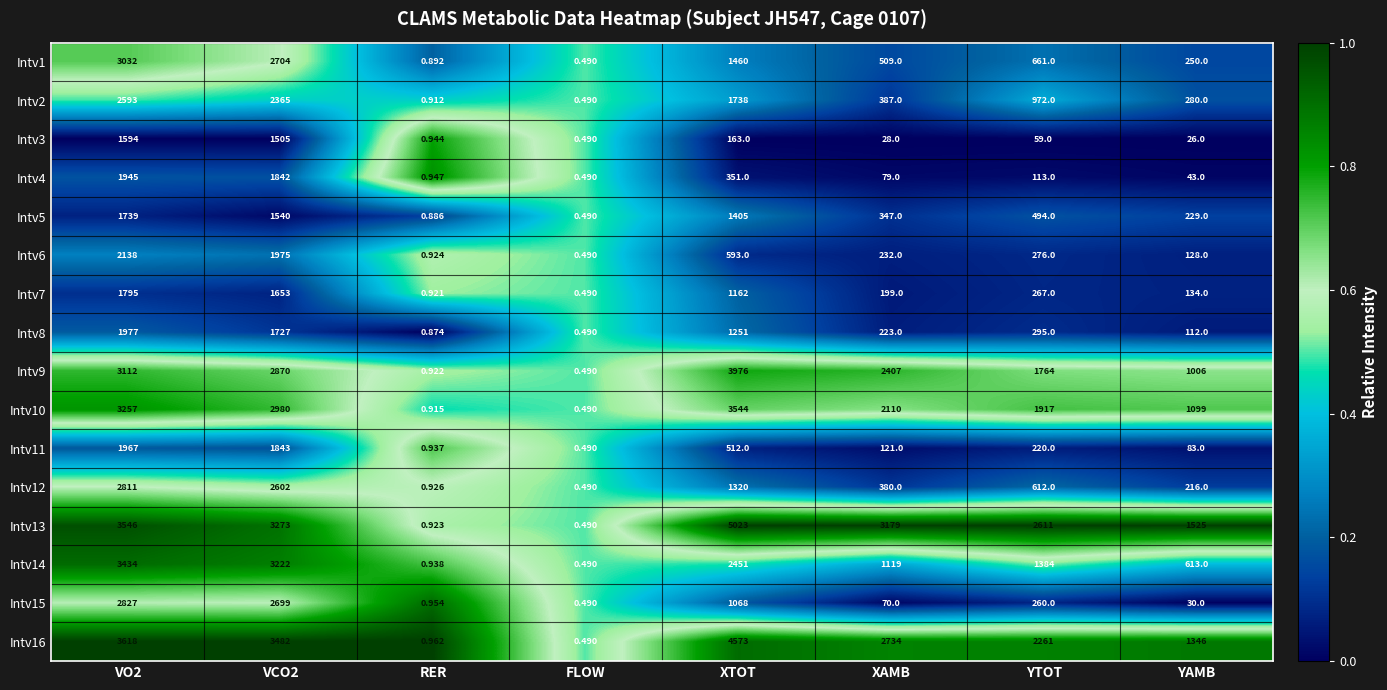

At which label does Intv4 reach its minimum?

FLOW